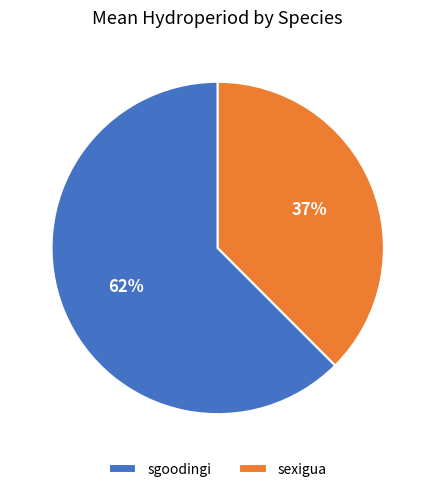

Between sgoodingi and sexigua, which is larger?

sgoodingi